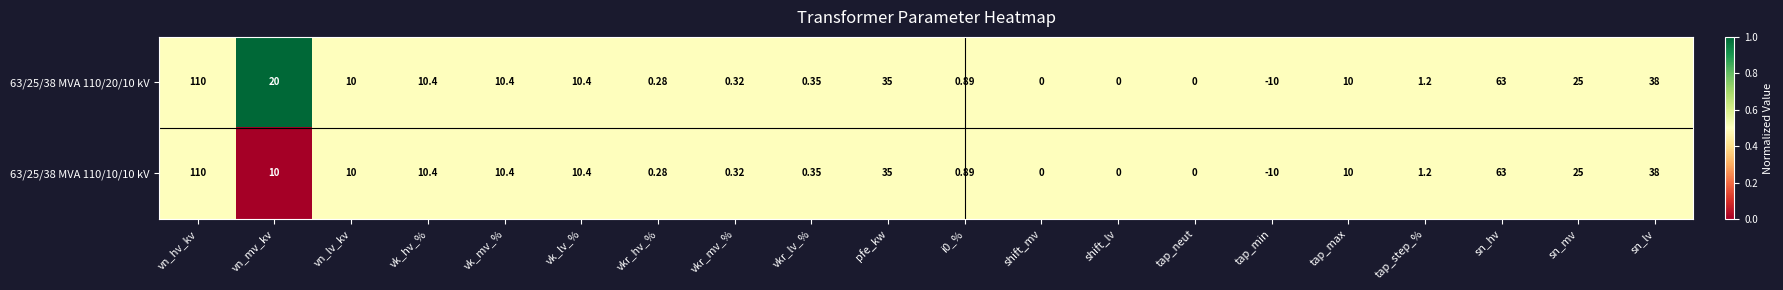

Where does the 63/25/38 MVA 110/10/10 kV series first go above 10?

vn_hv_kv